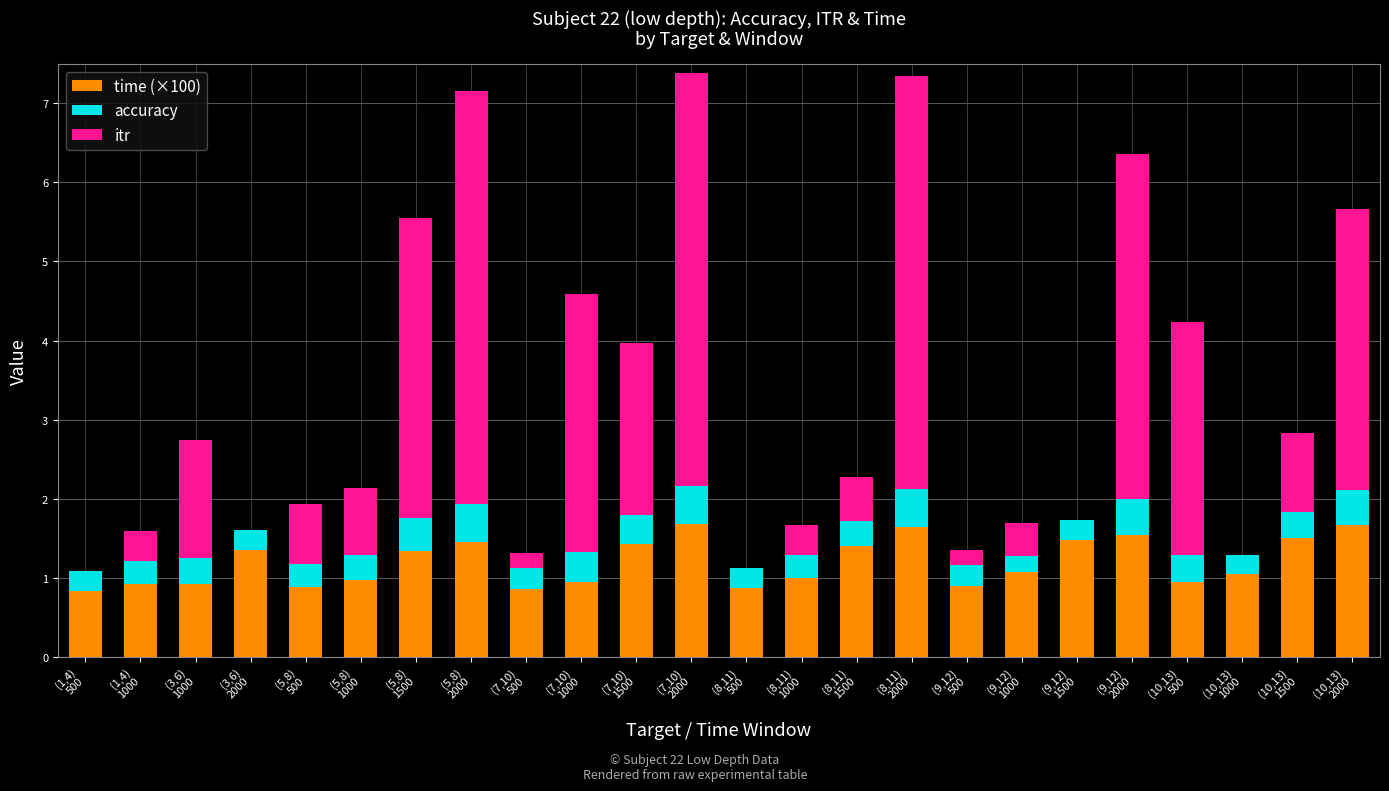

What is the highest value of the time (×100) series?

1.7